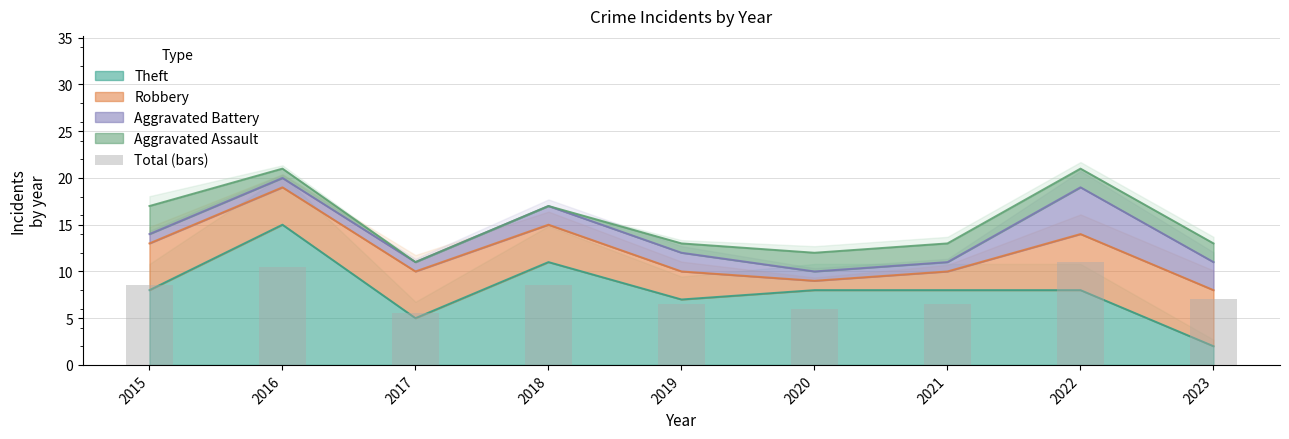

Reading right to left, list all the values displayed in this chart.

2023=7.0	2022=11.0	2021=6.5	2020=6.0	2019=6.5	2018=8.5	2017=5.5	2016=10.5	2015=8.5